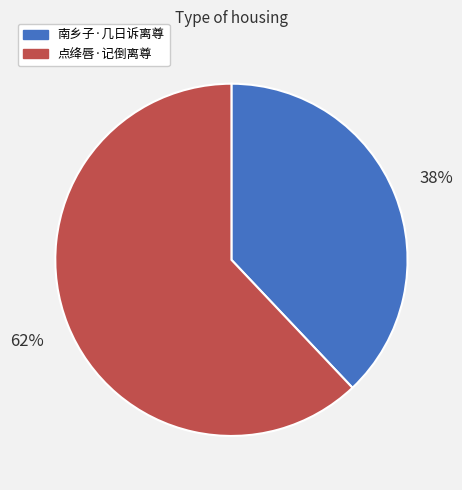

To the nearest percent, what is the combined percentage of 点绛唇·记倒离尊 and 南乡子·几日诉离尊?

100%